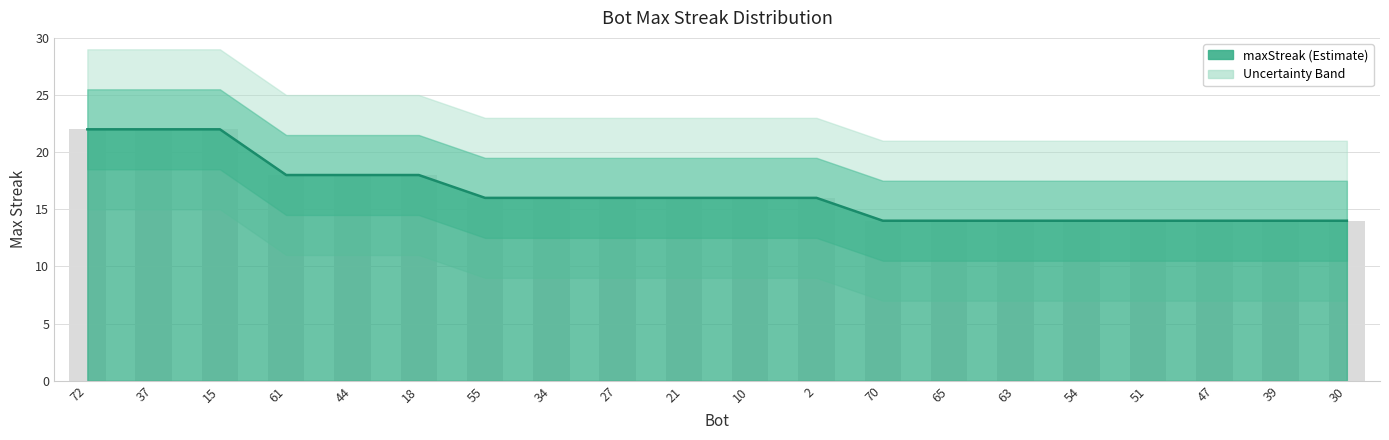

Count the number of values greater than 16.

6